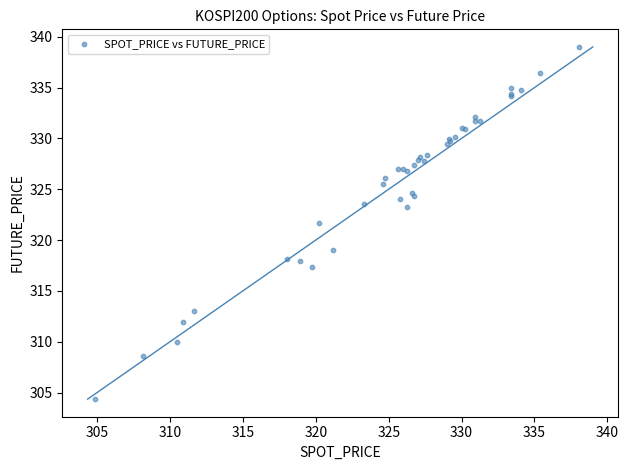

What Y value in the scatter plot is closest to 321?

321.7